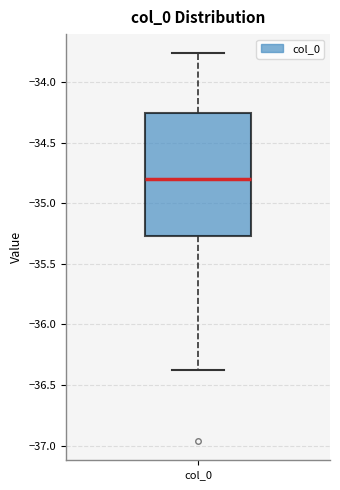

Where is the lower edge of the box for col_0 on the y-axis? The values are not printed on the chart, so give them approximately, as read against the axis.

-35.25